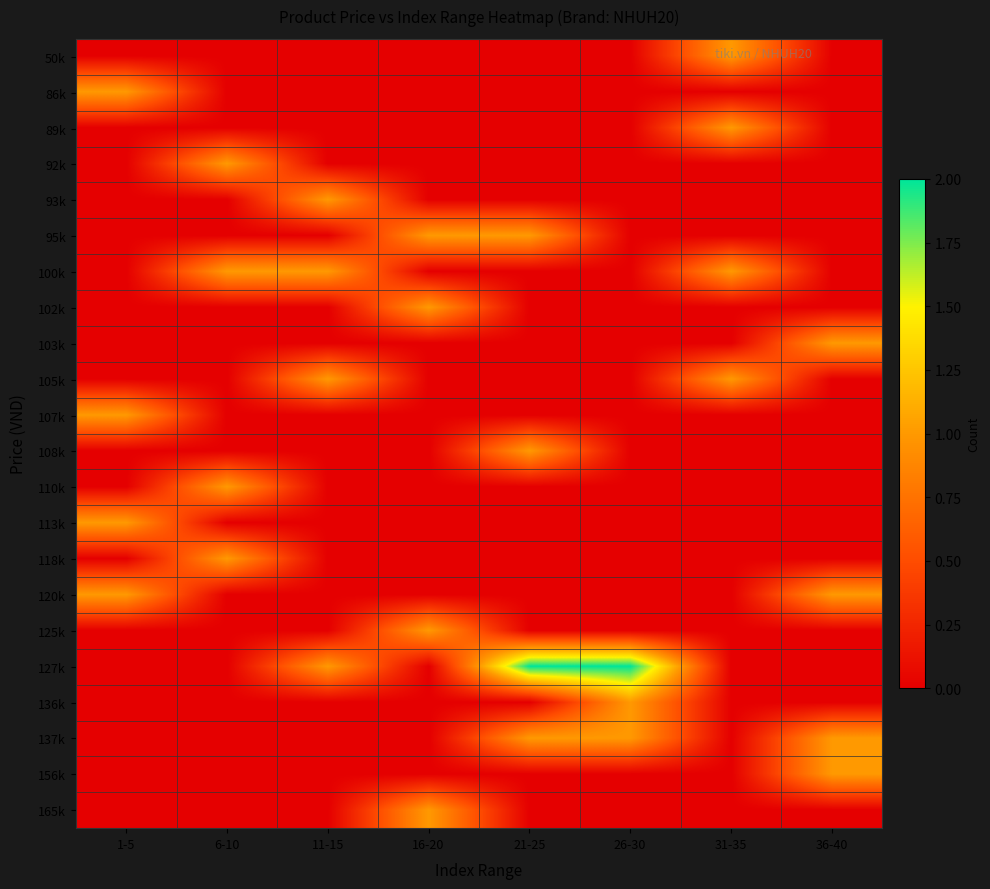

Which category has the lowest value across all series?

1-5